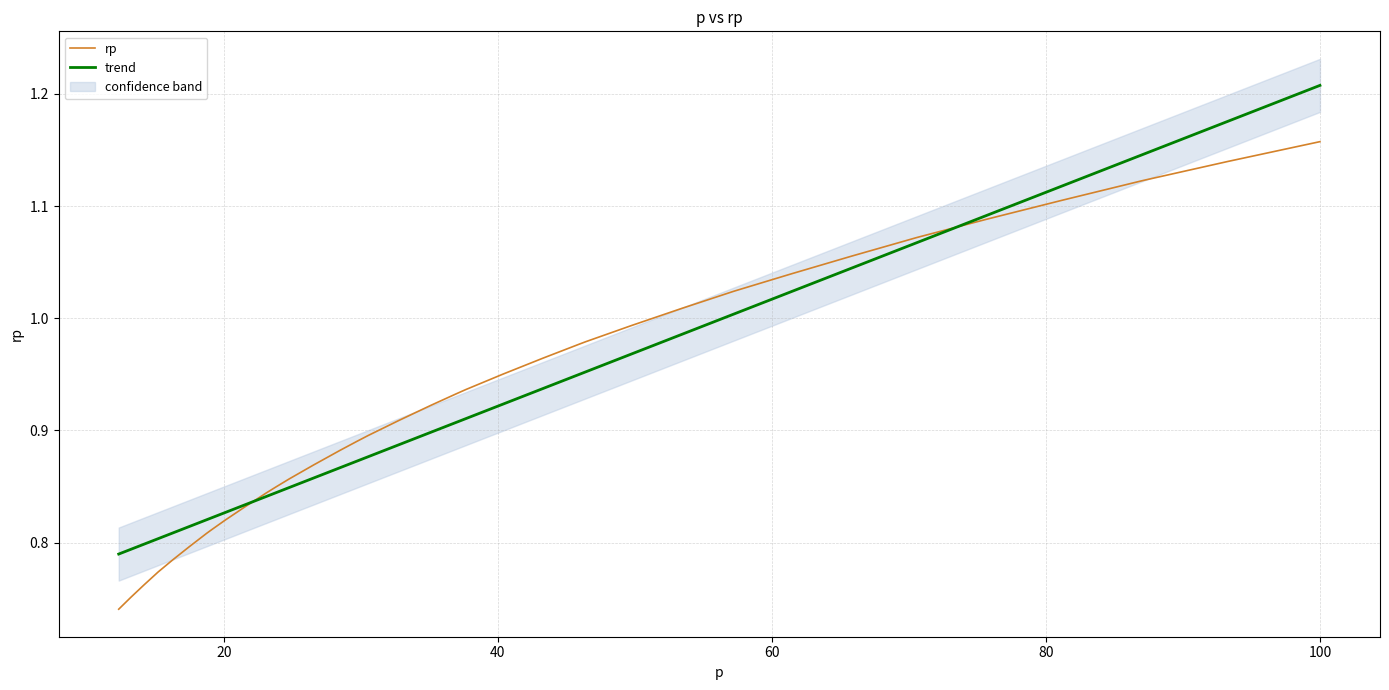

Which category has the highest value in the trend series?

100